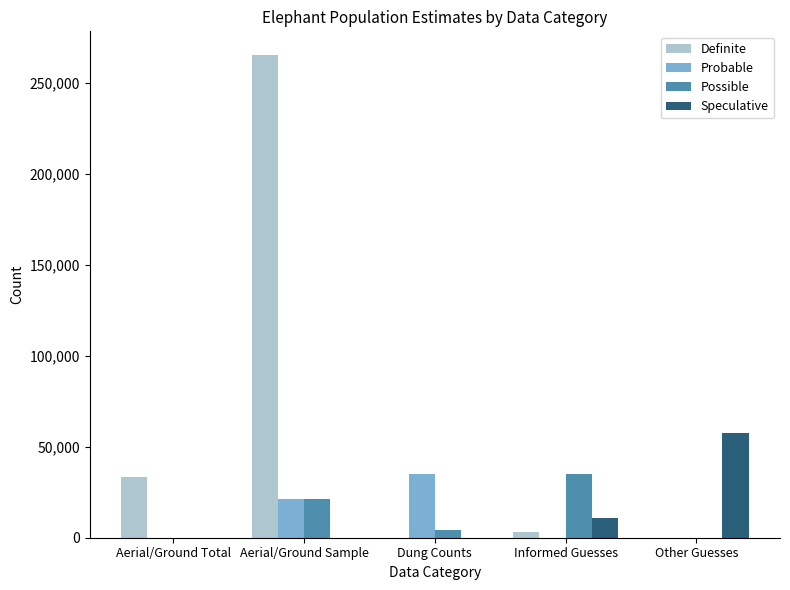

Are the bars grouped side by side (vs. stacked)?

Yes